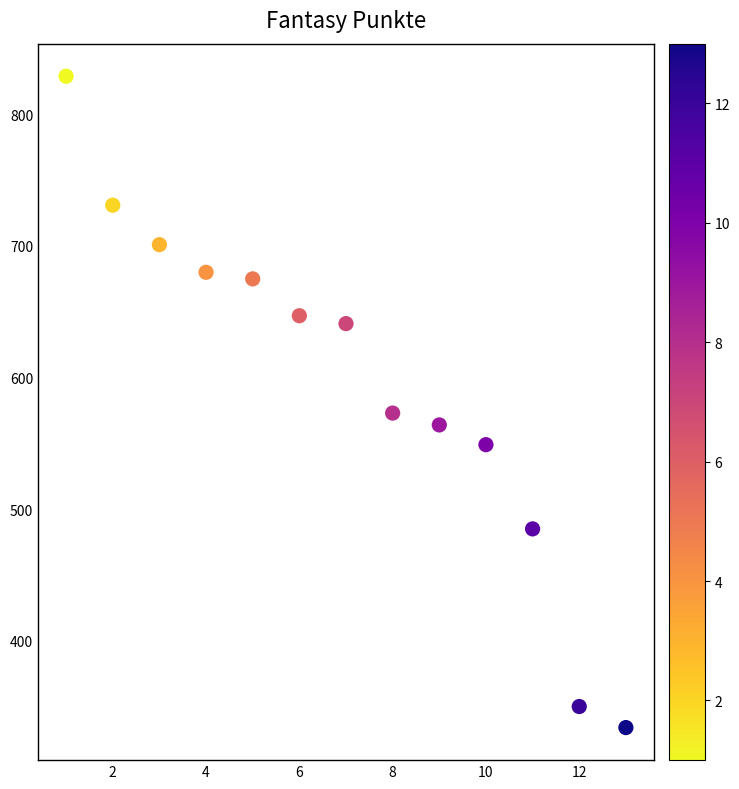

What Y value in the scatter plot is closest to 581?

573